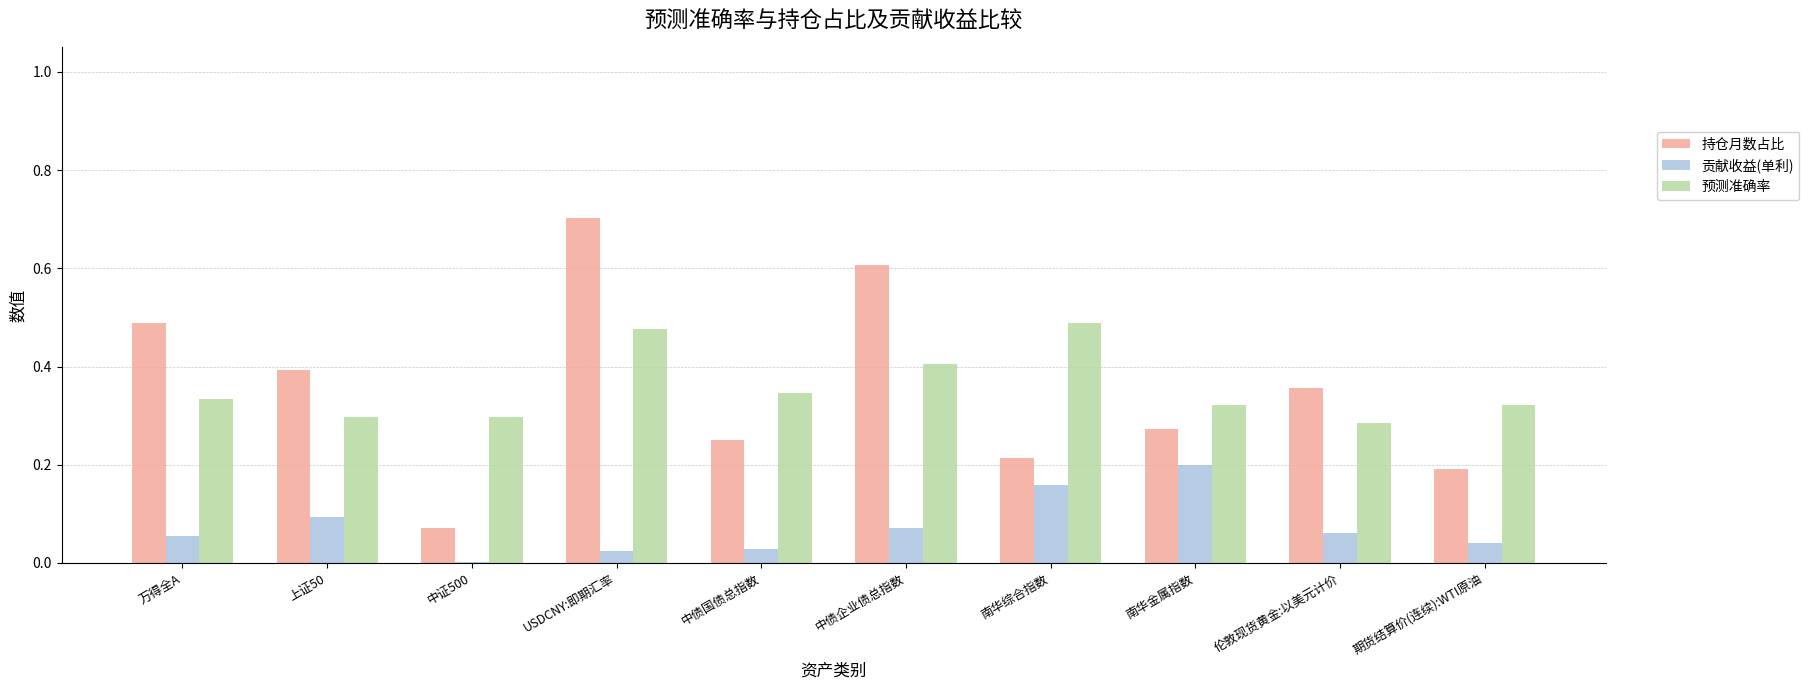

Does the chart contain stacked bars?

No